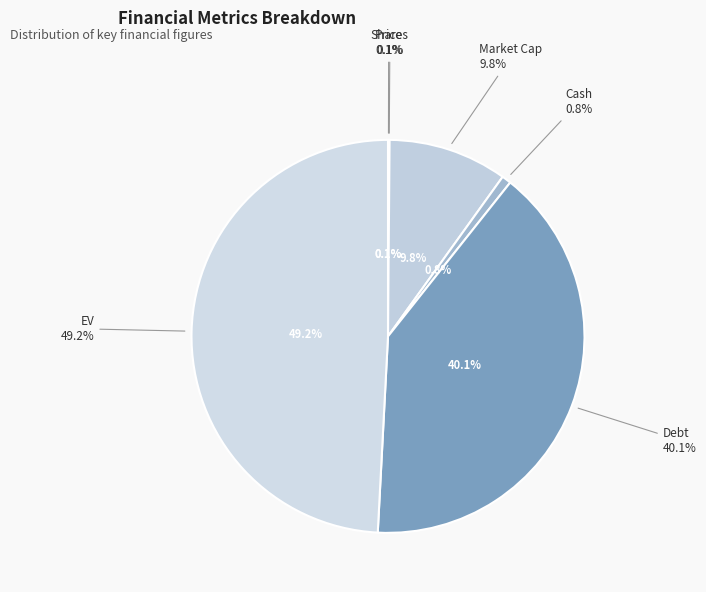

Which slice is the smallest?

Shares